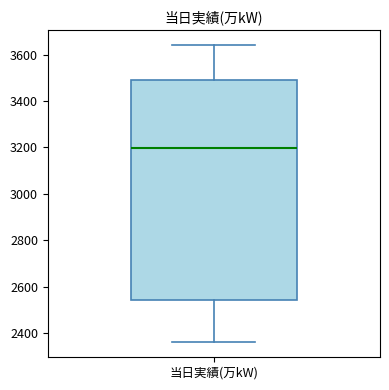

Transcribe this box plot: give where the median line is, the range the box spans, and where the two whiskers end, as read against the y-axis. The values are not printed on the chart, so give them approximately, as read against the axis.

median 3200, box 2540 to 3500, whiskers 2360 to 3640